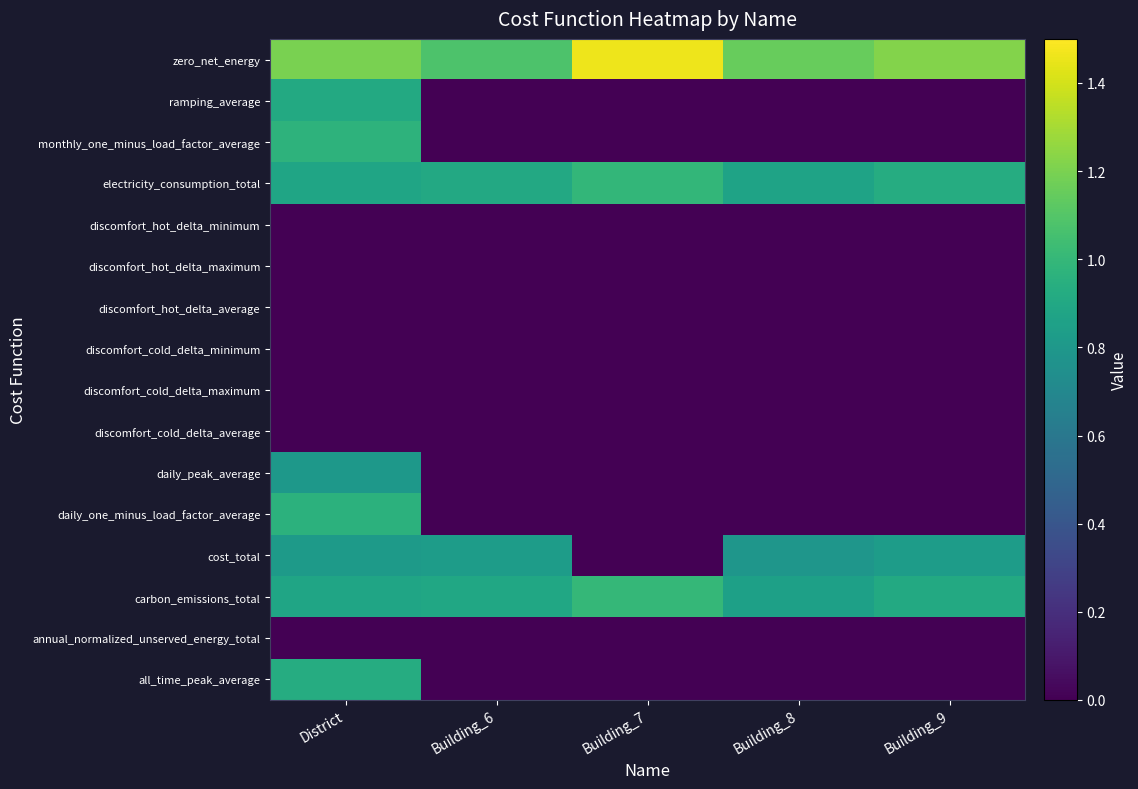

At how many categories does at least one series exceed 1?

5